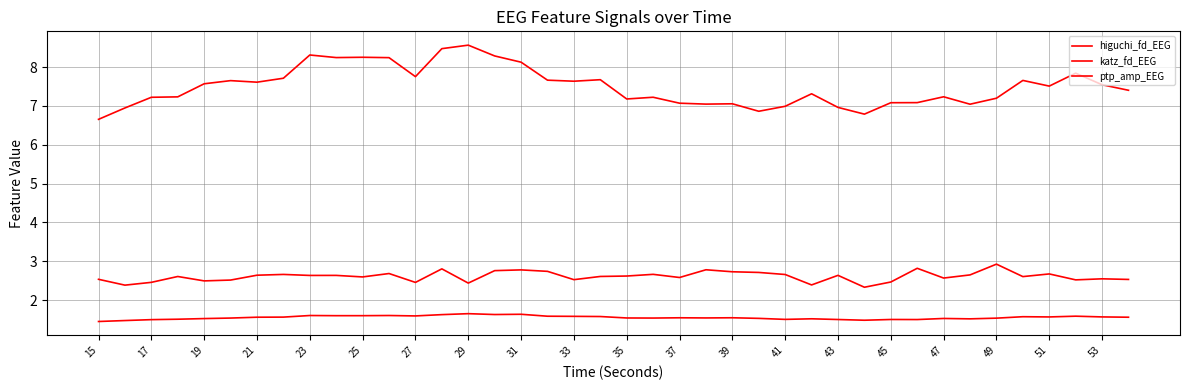

How many lines are shown in the chart?

3